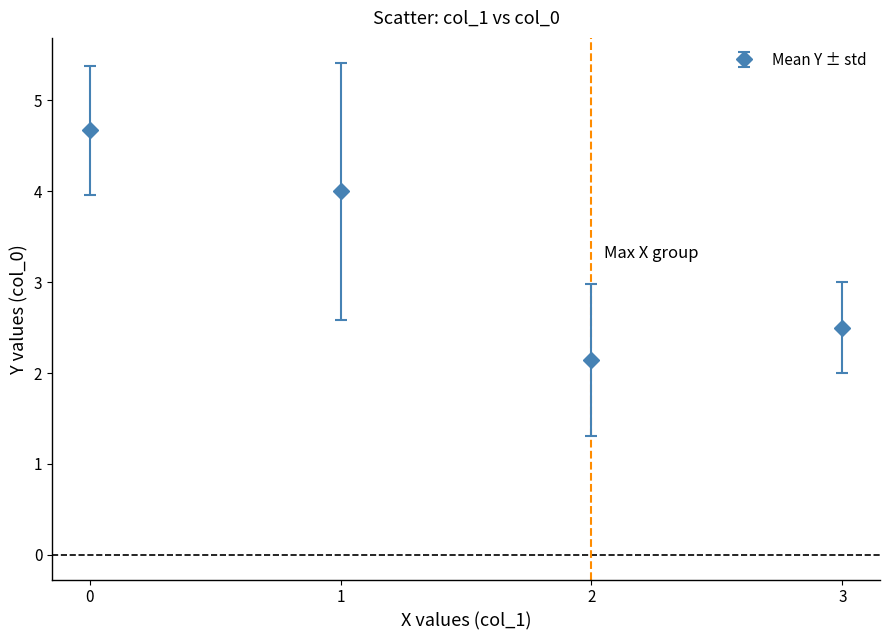

What is the greatest value displayed?

4.7